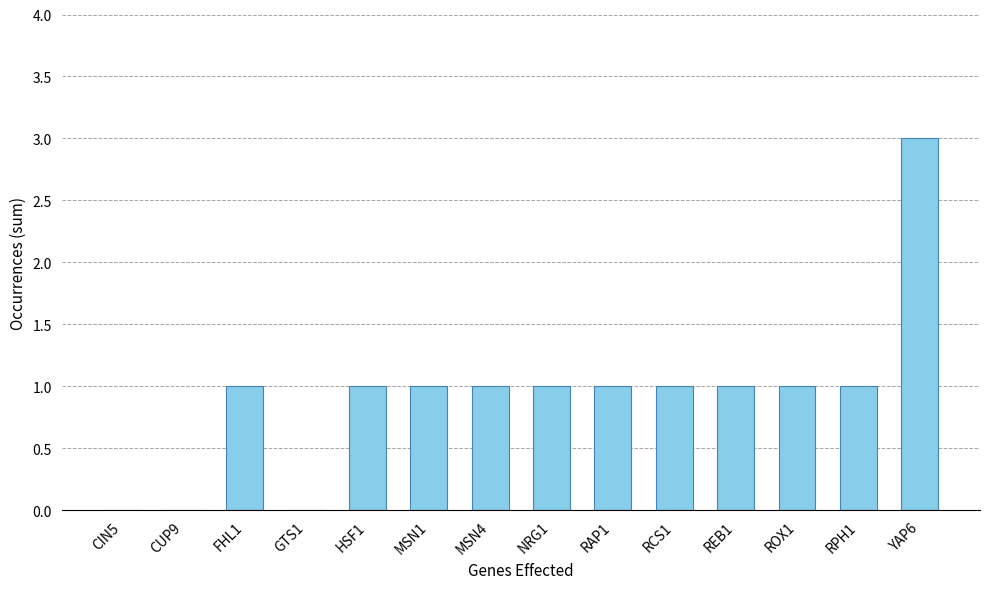

Approximately how many times larger is the value at RAP1 compared to YAP6?

0.3